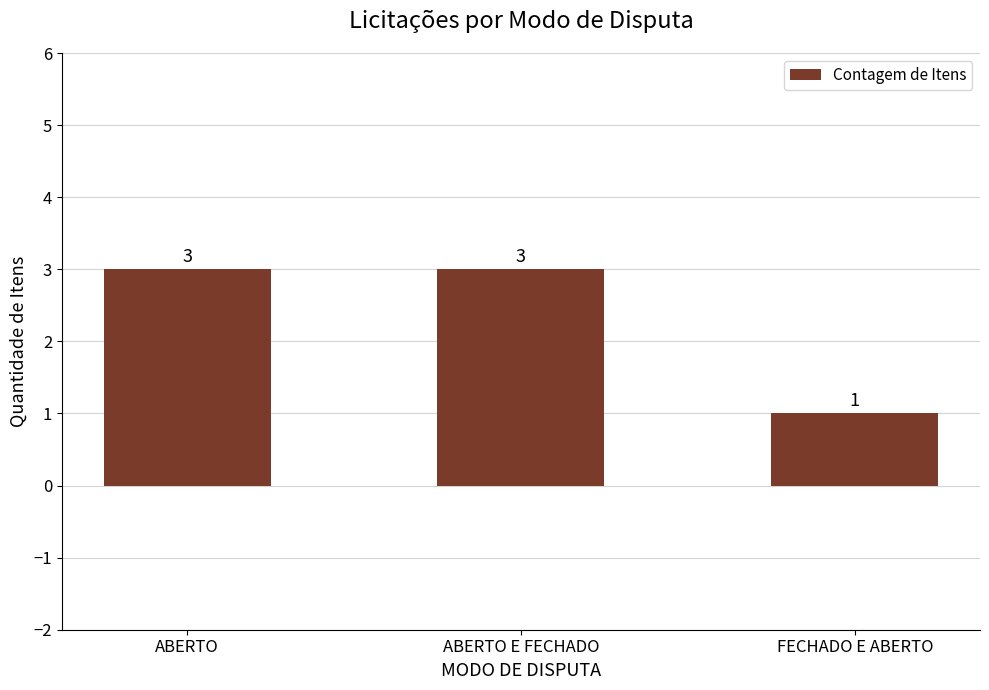

Reading left to right, list all the values displayed in this chart.

3	3	1